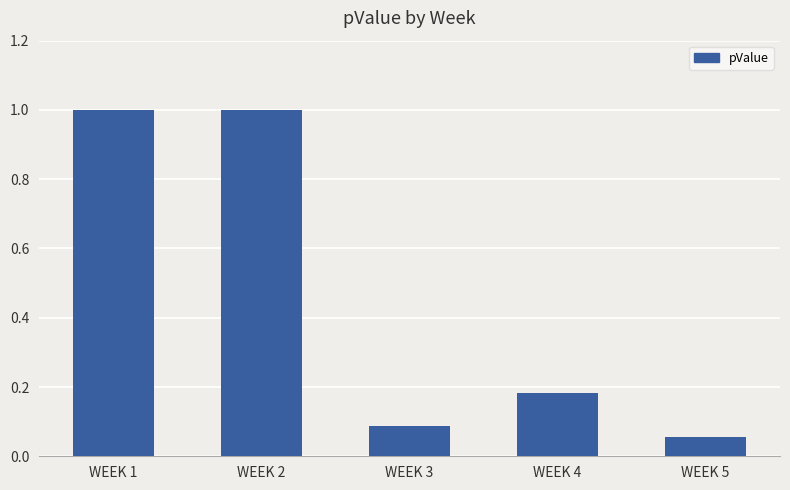

How many distinct data groups are displayed?

1